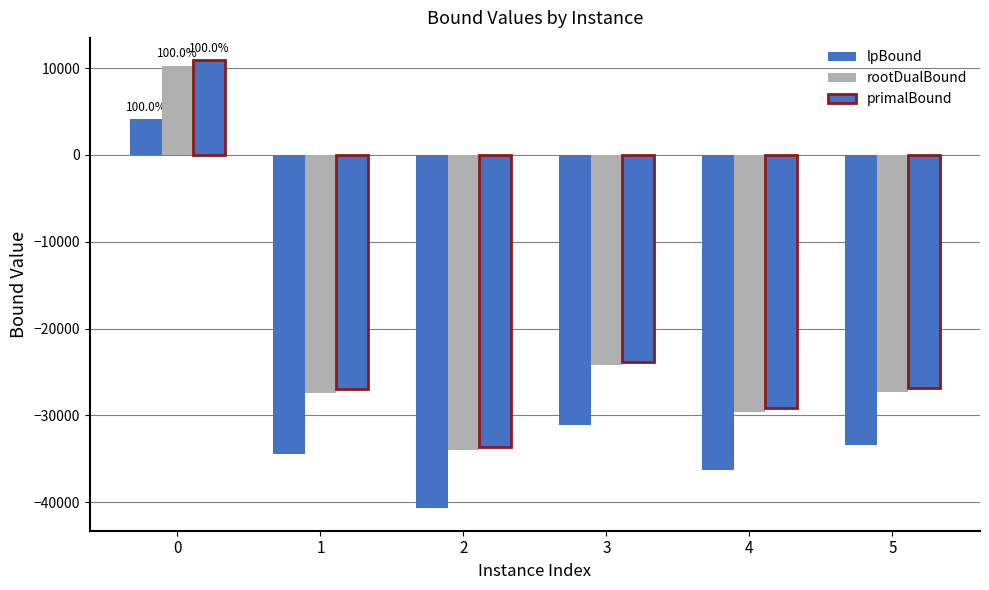

At 2, list the series in order from smallest to largest.

lpBound, rootDualBound, primalBound